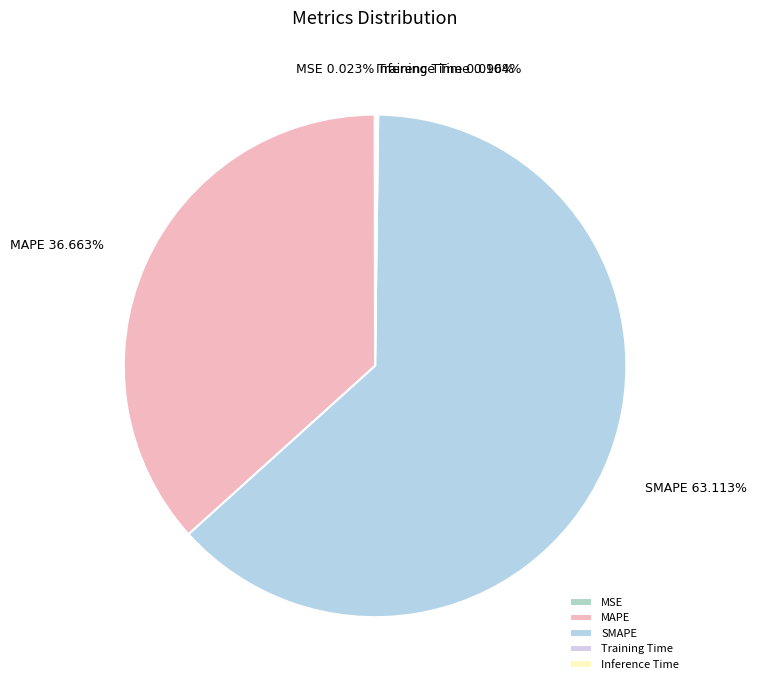

Which slice is the largest?

SMAPE